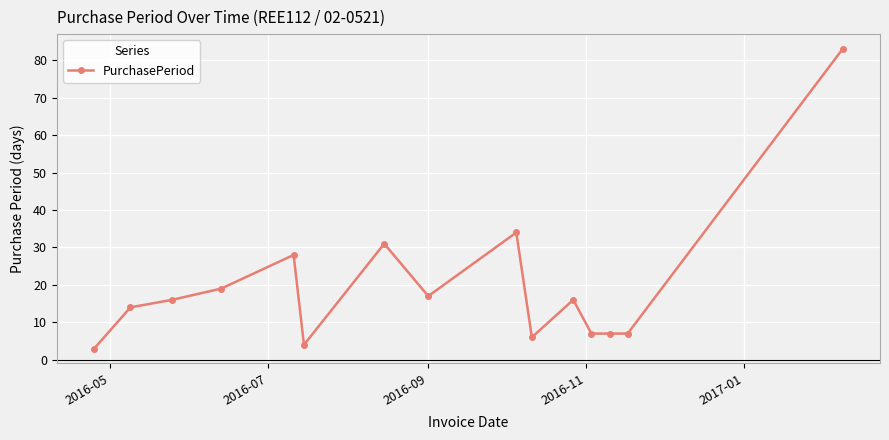

What is the maximum value shown in the chart?

83